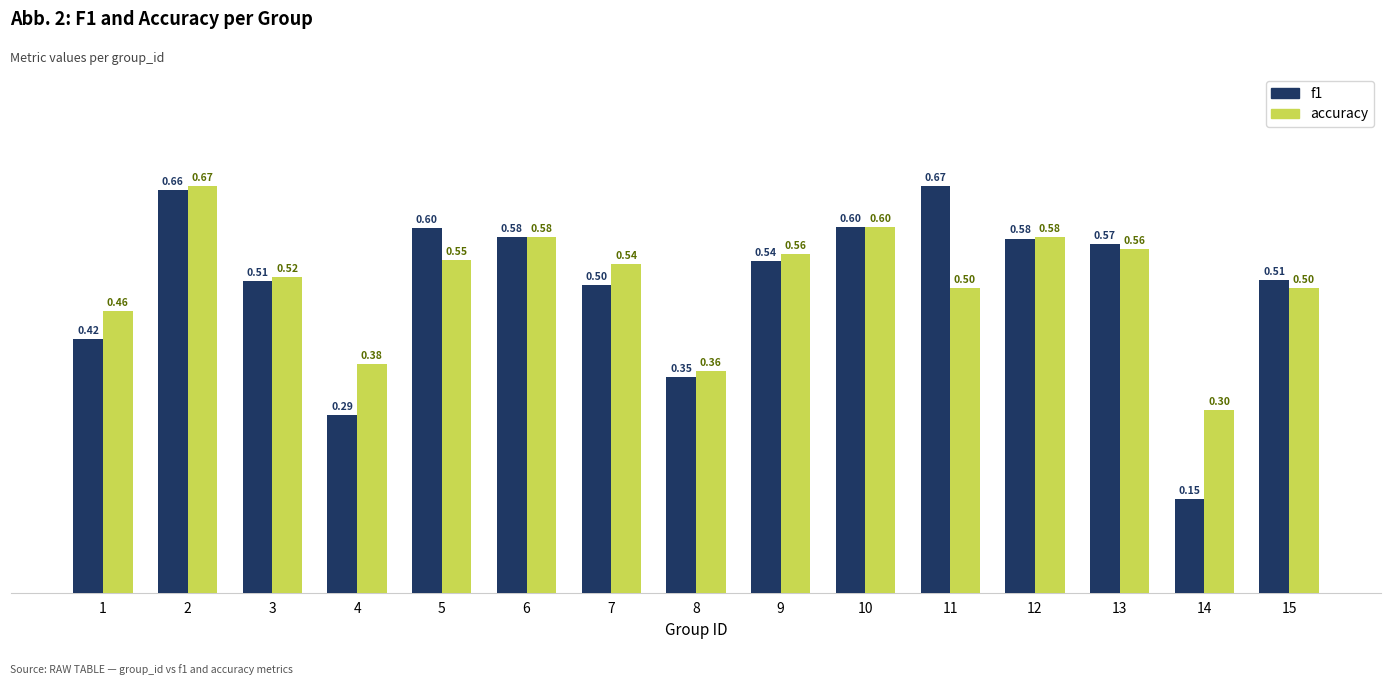

True or false: accuracy has a value of 0.5 at 5.

True